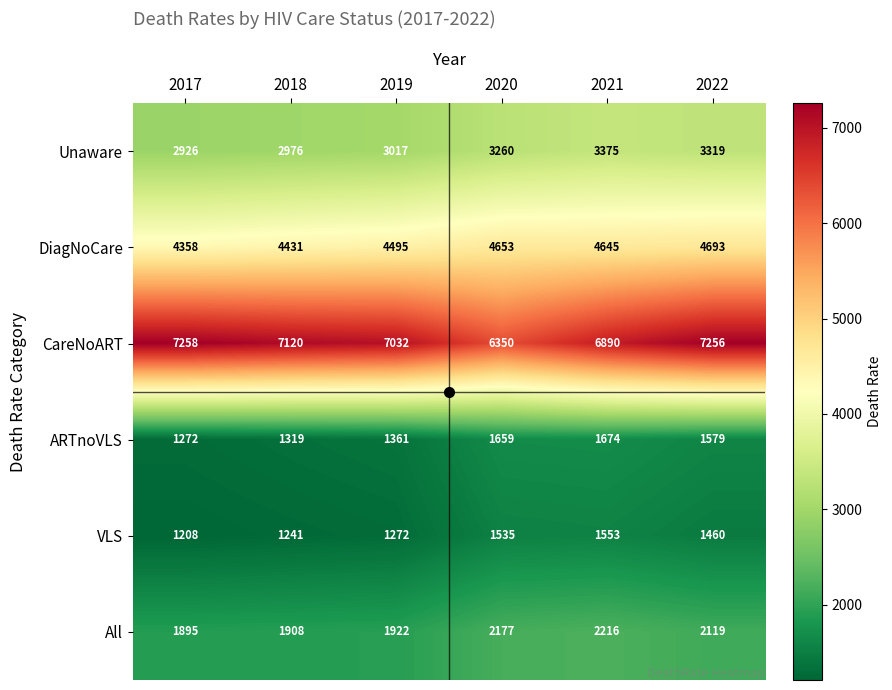

At which label does DiagNoCare reach its peak?

2022